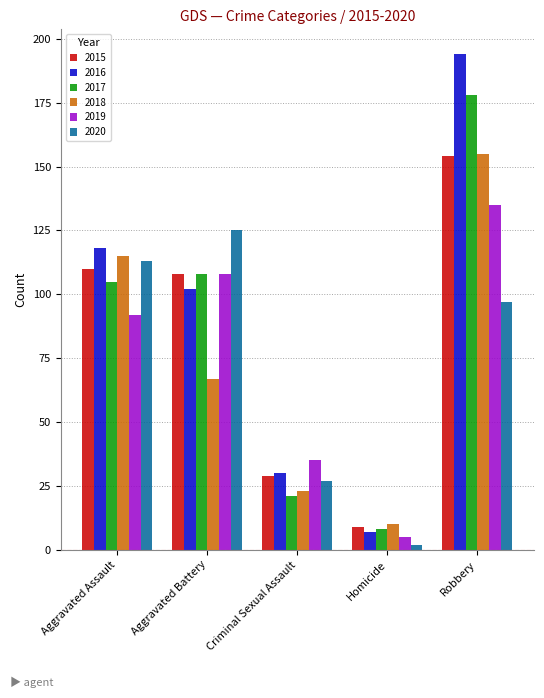

Reading left to right, transcribe all the data shown in this chart.

2015: 110	108	29	9	154
2016: 118	102	30	7	194
2017: 105	108	21	8	178
2018: 115	67	23	10	155
2019: 92	108	35	5	135
2020: 113	125	27	2	97